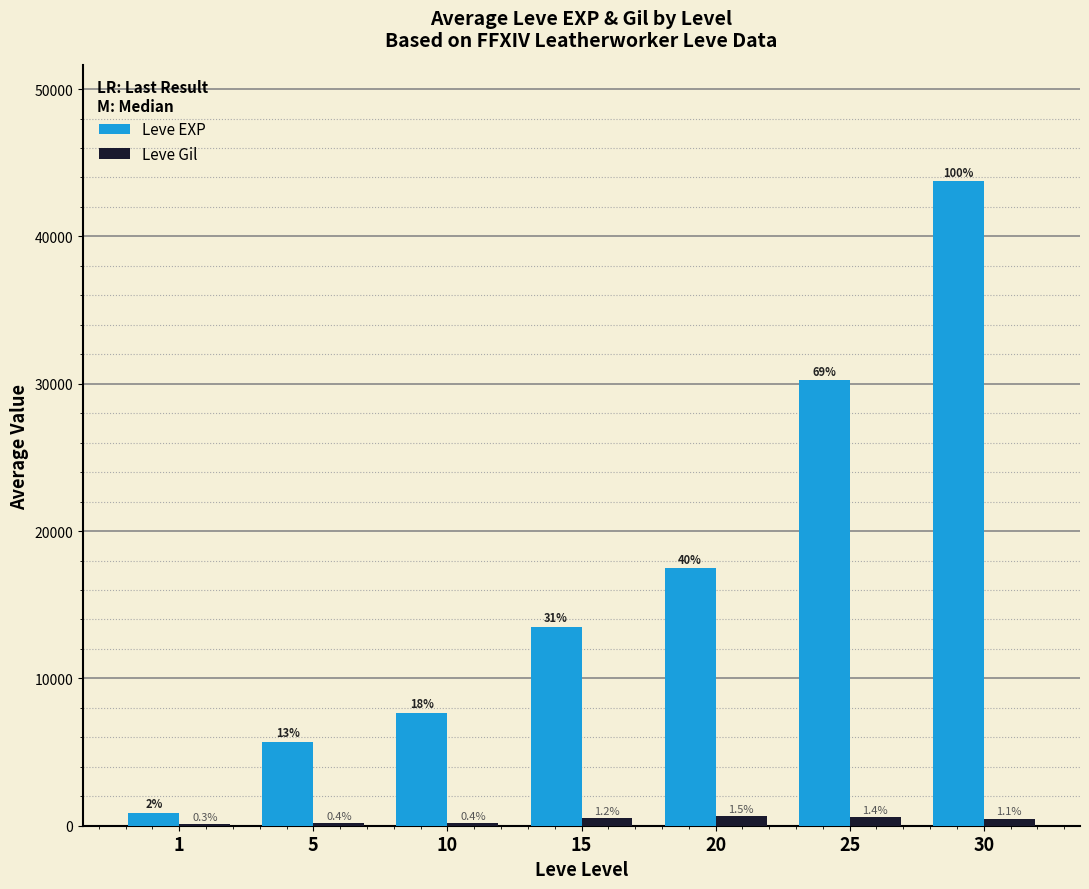

Does the chart contain stacked bars?

No